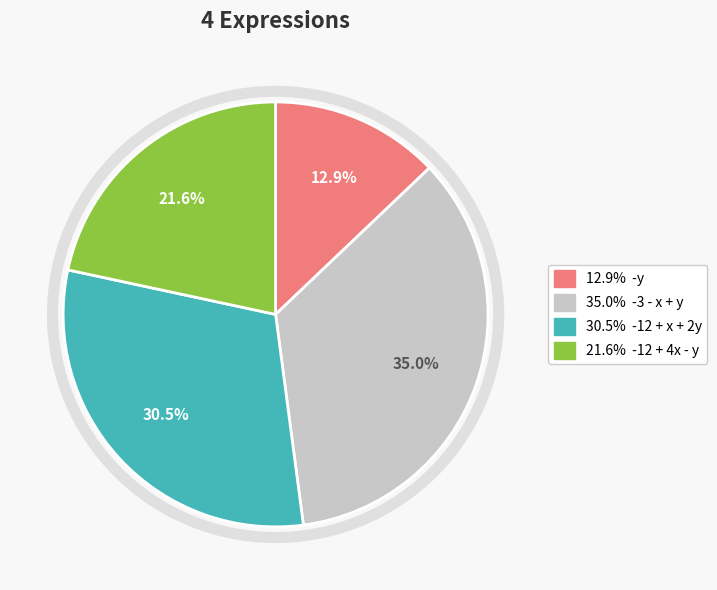

Does any single category account for the majority?

No